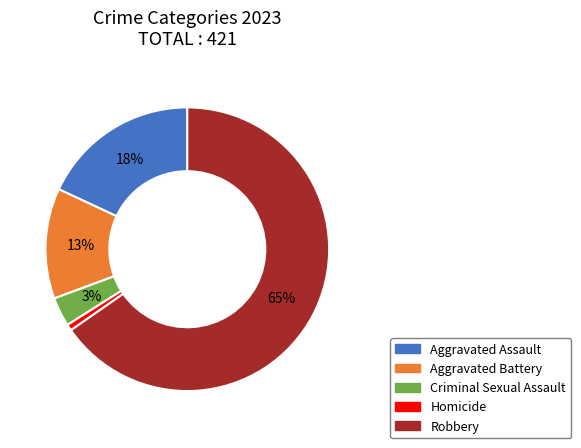

How many slices are in this pie chart?

5